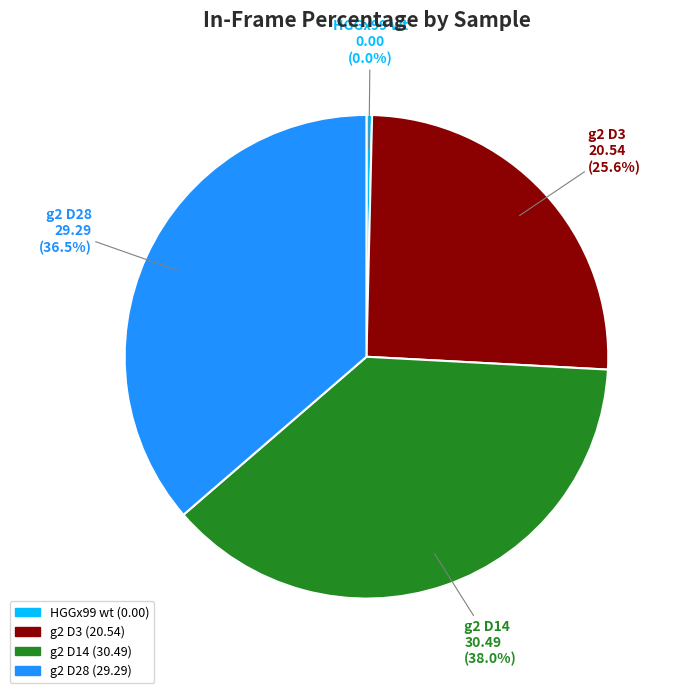

To the nearest percent, what is the difference between the largest and smallest slice percentages?

38%